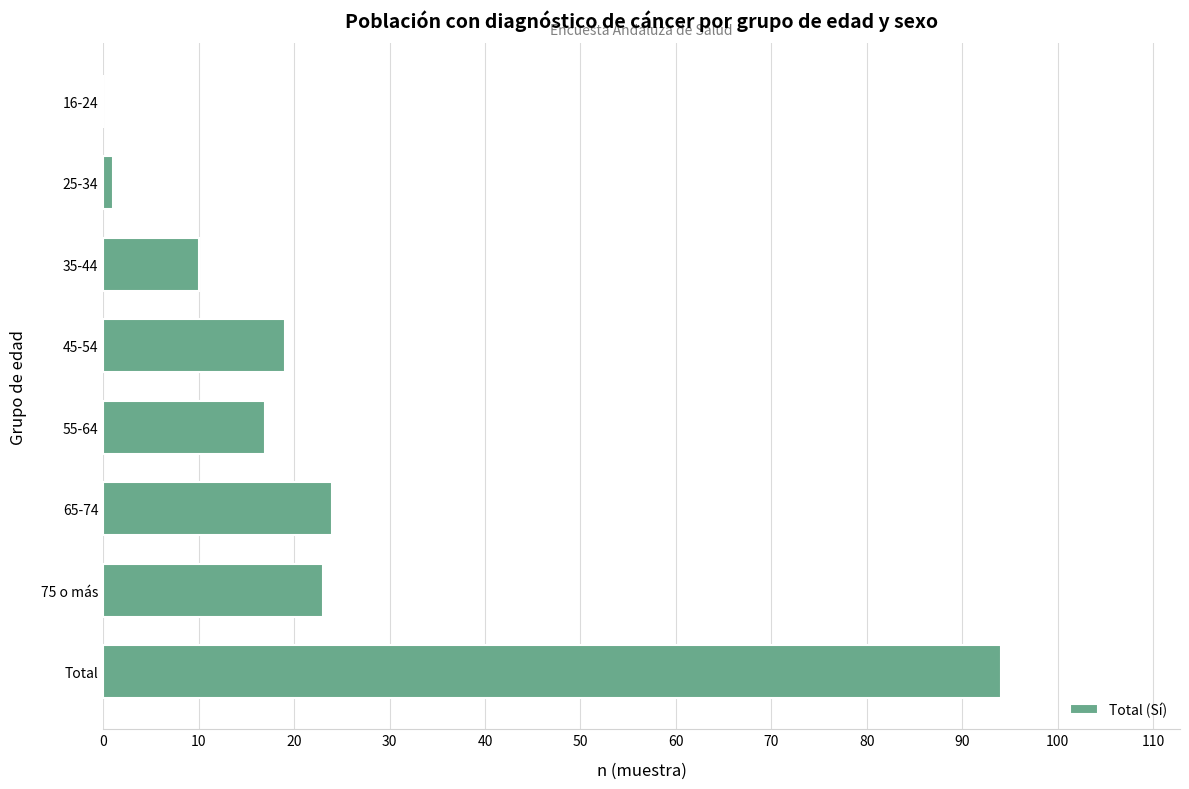

Count the number of categories in the chart.

8